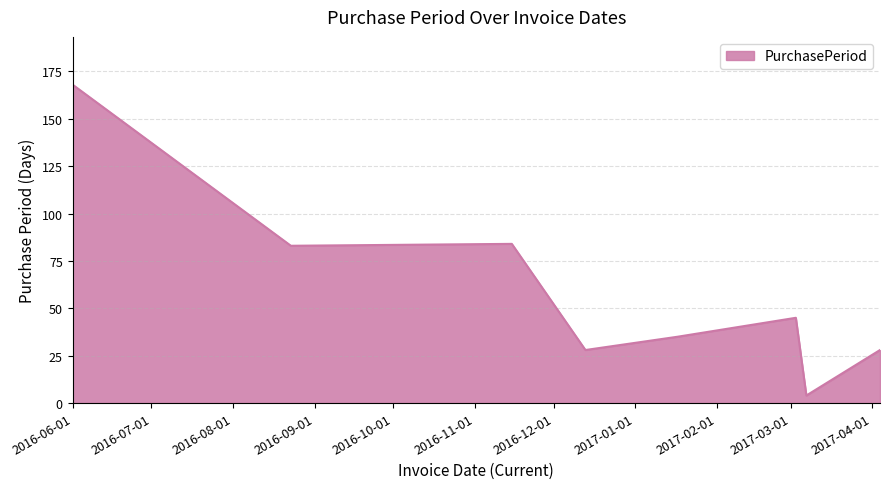

True or false: the data has more than 2 interior local peaks.

False